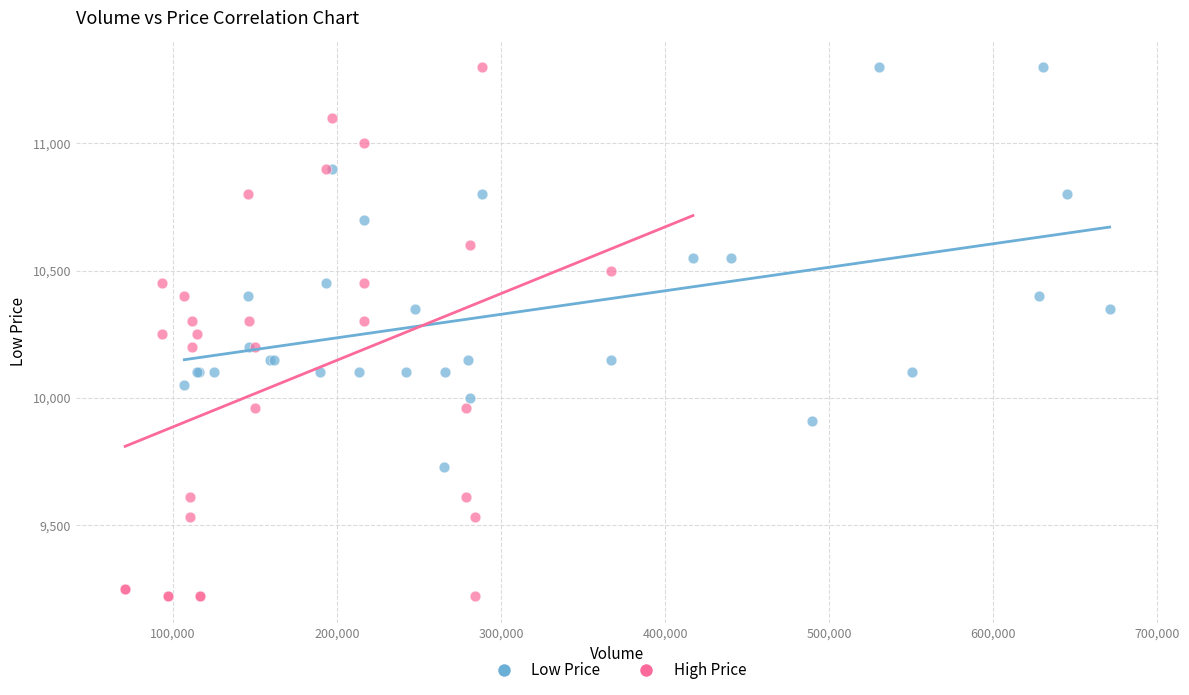

Which series reaches the minimum Y coordinate?

High Price